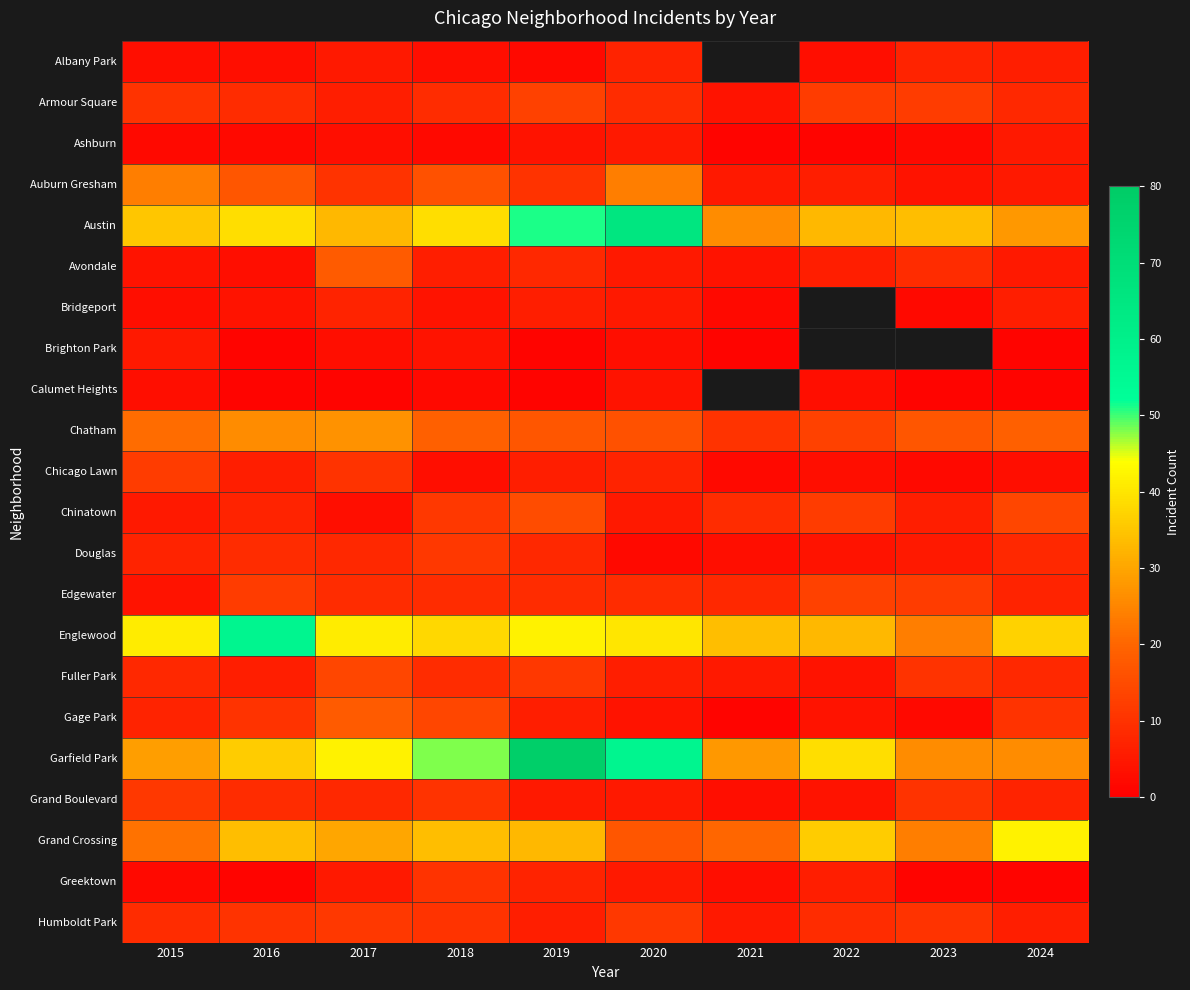

Is it true that Austin equals 34.0 at 2023?

True